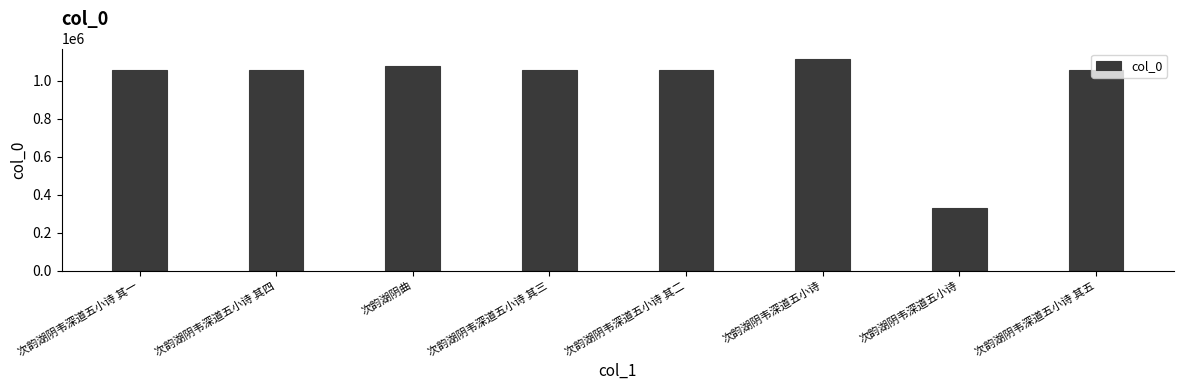

How many series are shown in this chart?

1